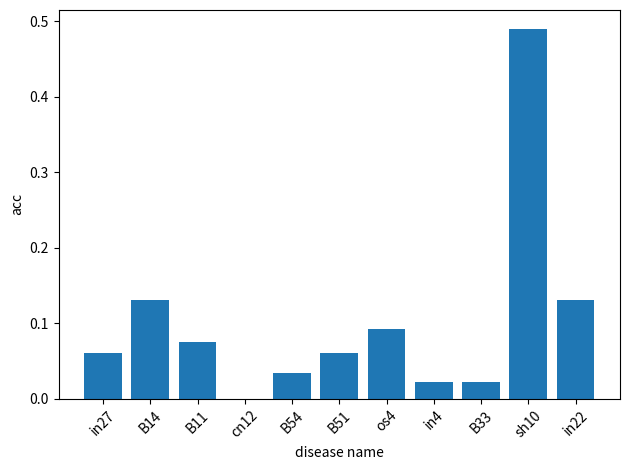

Count the number of values greater than 0.

10